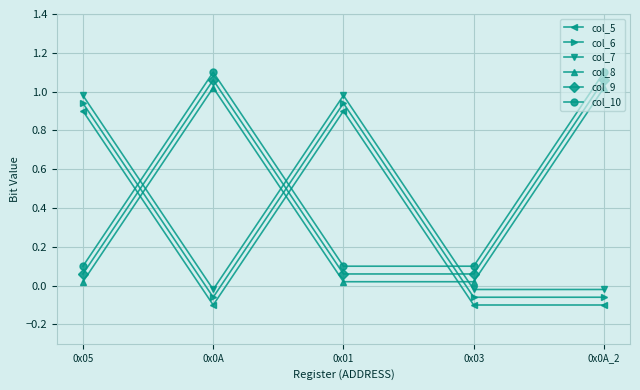

What is the highest value of the col_9 series?

1.1